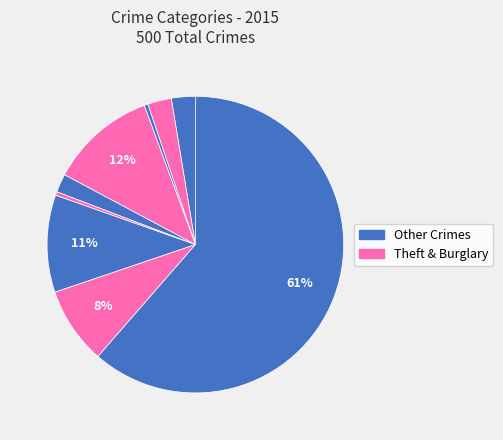

Count the number of slices in the pie.

9